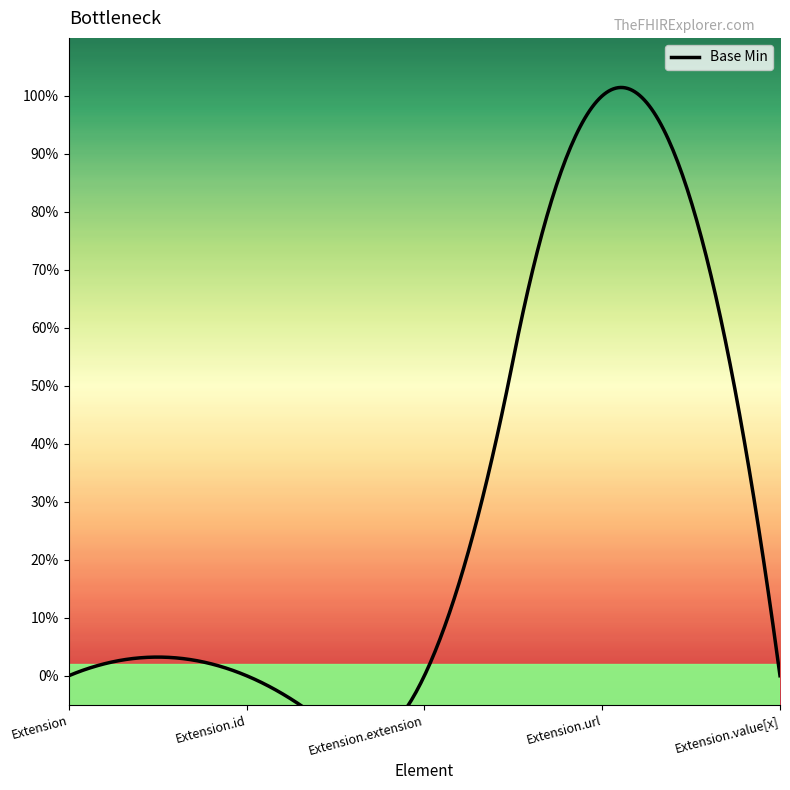

Is it true that the value at Extension.value[x] is 0?

True